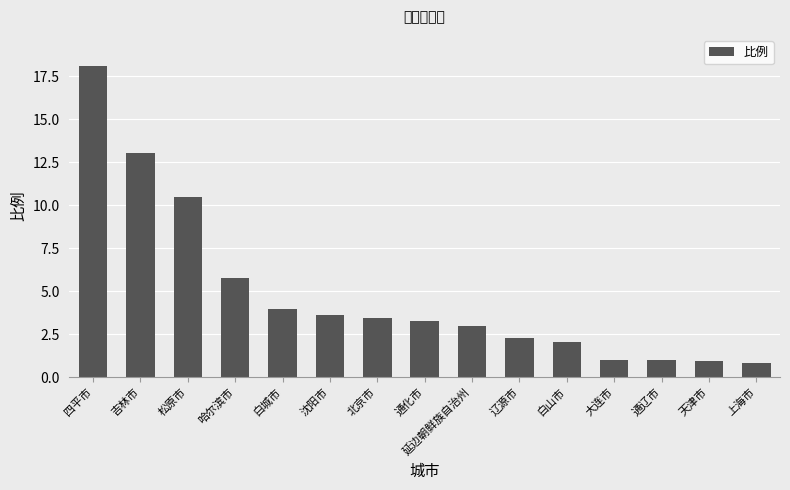

What is the value of the 2nd bar from the left?

13.0